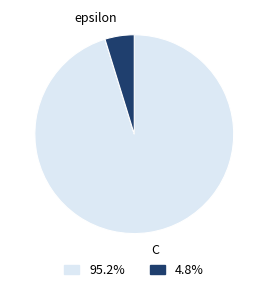

What is the largest slice in the pie chart?

C